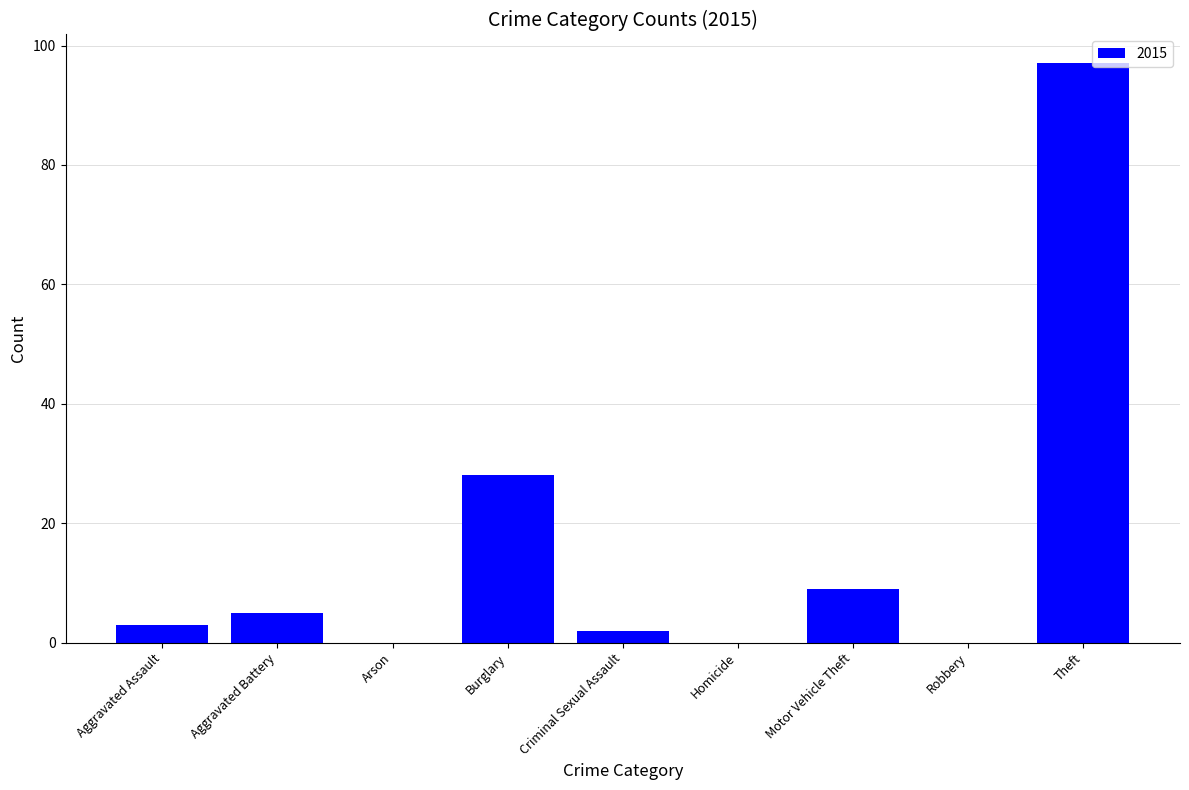

How many series are shown in this chart?

1